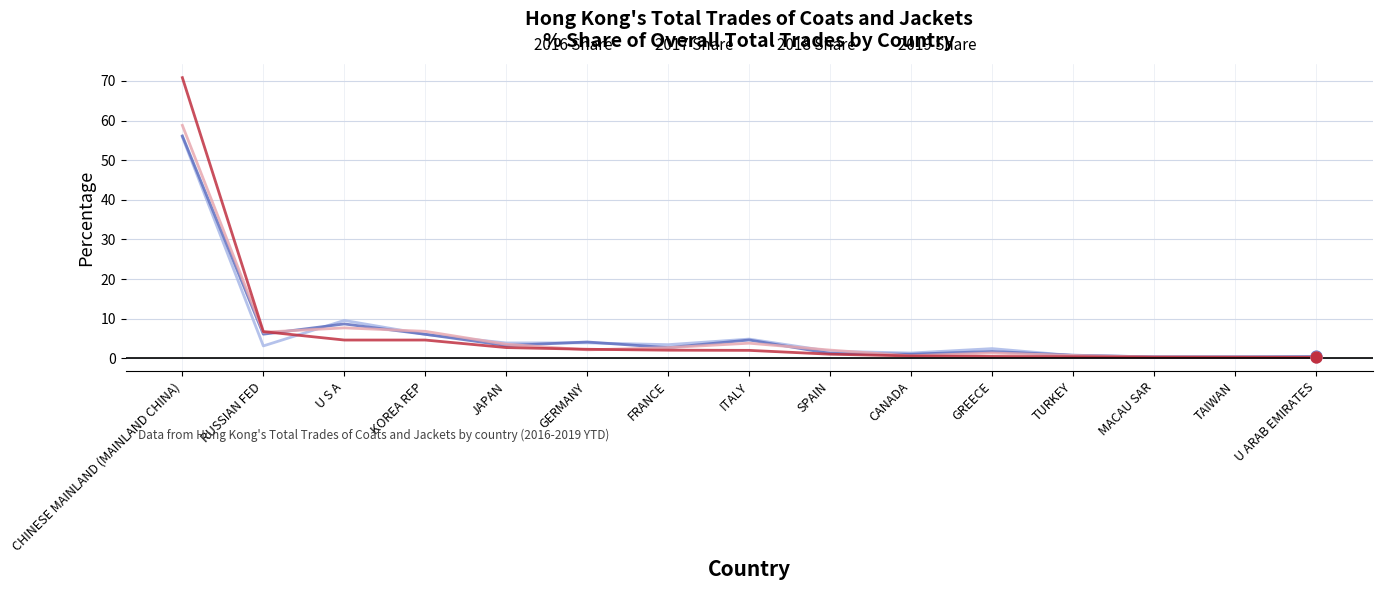

At which category is the sum across all series the highest?

CHINESE MAINLAND (MAINLAND CHINA)